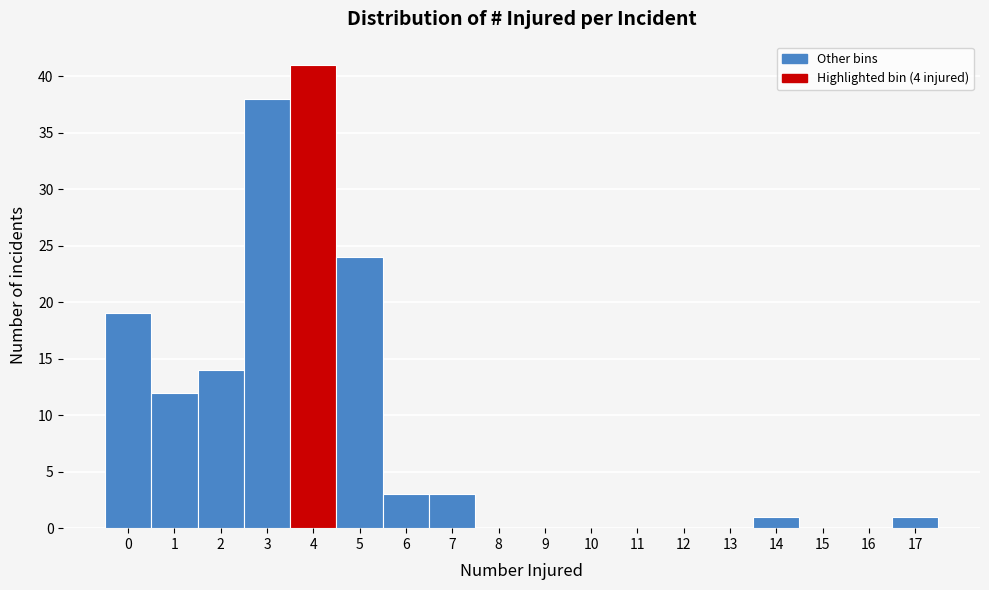

Reading left to right, list every bar in this chart as the range it spans on the x-axis followed by its height. The values are not printed on the chart, so give them approximately, as read against the axis.

-0.5 to 0.5: 19
0.5 to 1.5: 12
1.5 to 2.5: 14
2.5 to 3.5: 38
3.5 to 4.5: 41
4.5 to 5.5: 24
5.5 to 6.5: 3
6.5 to 7.5: 3
7.5 to 8.5: 0
8.5 to 9.5: 0
9.5 to 10.5: 0
10.5 to 11.5: 0
11.5 to 12.5: 0
12.5 to 13.5: 0
13.5 to 14.5: 1
14.5 to 15.5: 0
15.5 to 16.5: 0
16.5 to 17.5: 1